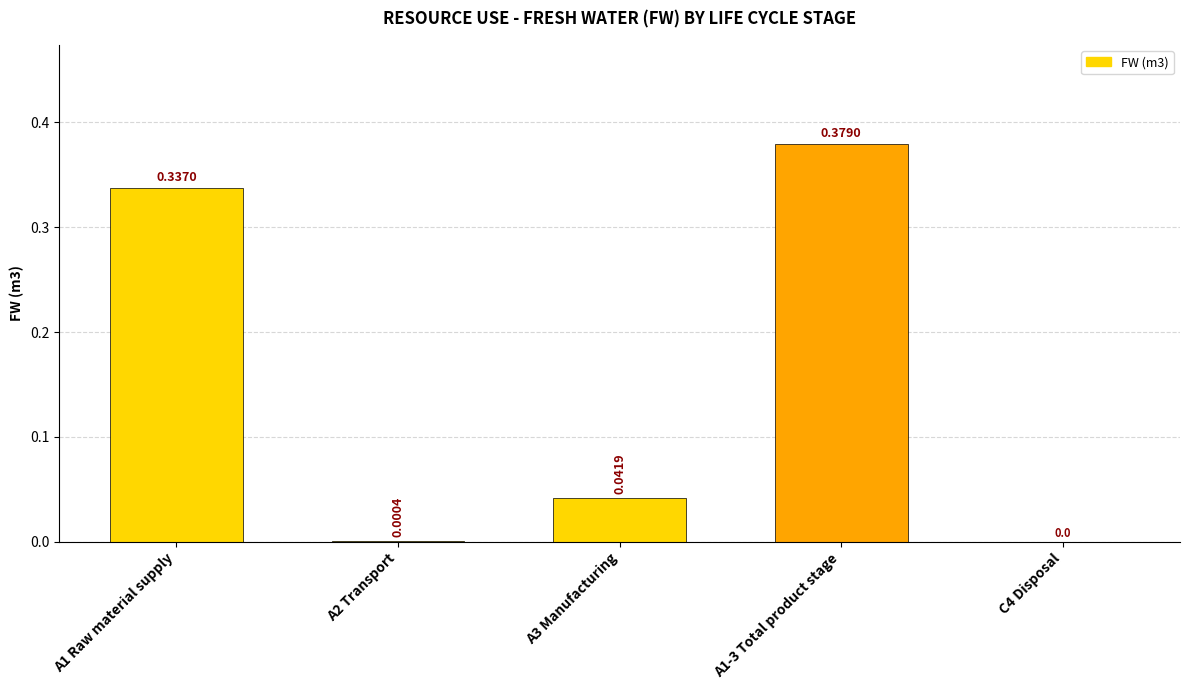

Which has a higher value, A1 Raw material supply or A3 Manufacturing?

A1 Raw material supply